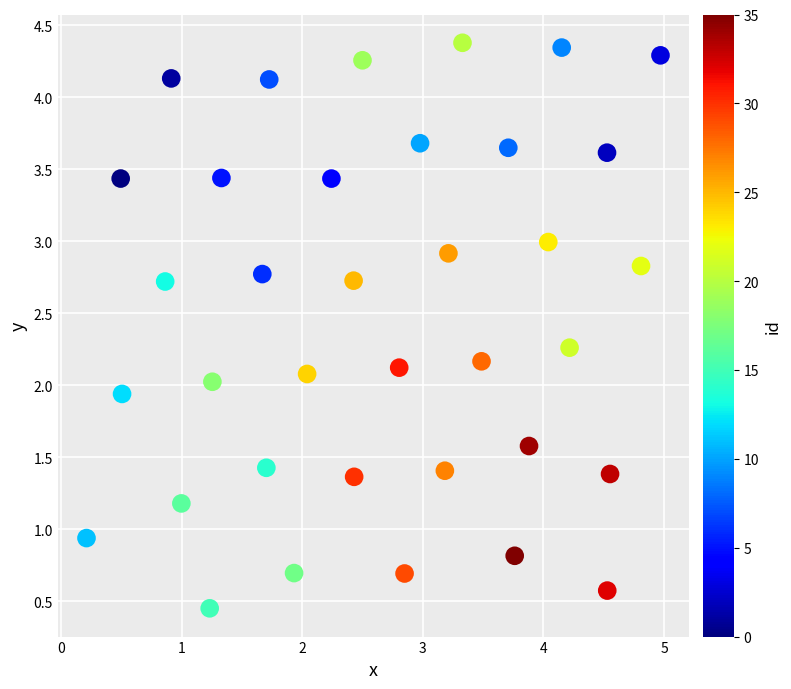

What is the range of X values (max minus min)?

4.8